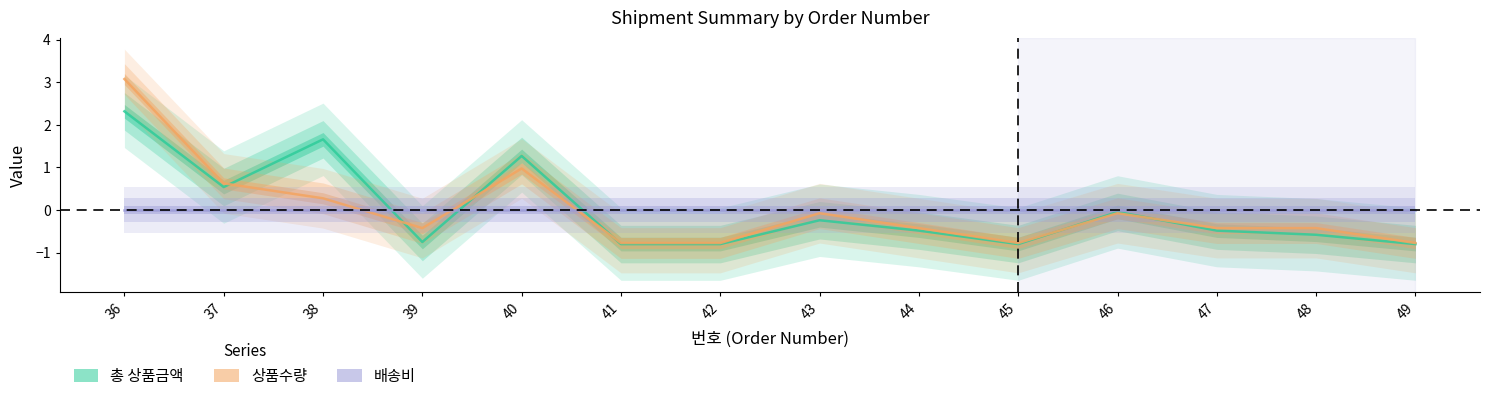

Which series has the largest total across all categories?

총 상품금액